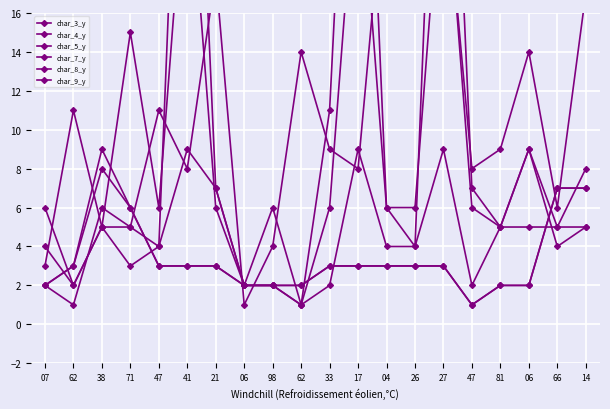

Reading right to left, extract all data points from this chart.

char_3_y: 5	4	9	5	7	40	4	6	40	11	1	2	2	7	40	4	5	5	11	3
char_4_y: 8	5	9	5	6	25	6	6	25	6	1	6	2	6	25	6	15	5	2	6
char_5_y: 5	5	5	5	2	9	4	4	9	2	1	2	2	7	9	4	3	5	2	4
char_7_y: 17	6	14	9	8	24	19	24	8	9	14	4	1	18	8	11	5	6	1	2
char_8_y: 7	7	2	2	1	3	3	3	3	3	2	2	2	3	3	3	6	8	3	2
char_9_y: 7	7	2	2	1	3	3	3	3	3	2	2	2	3	3	3	6	9	3	2